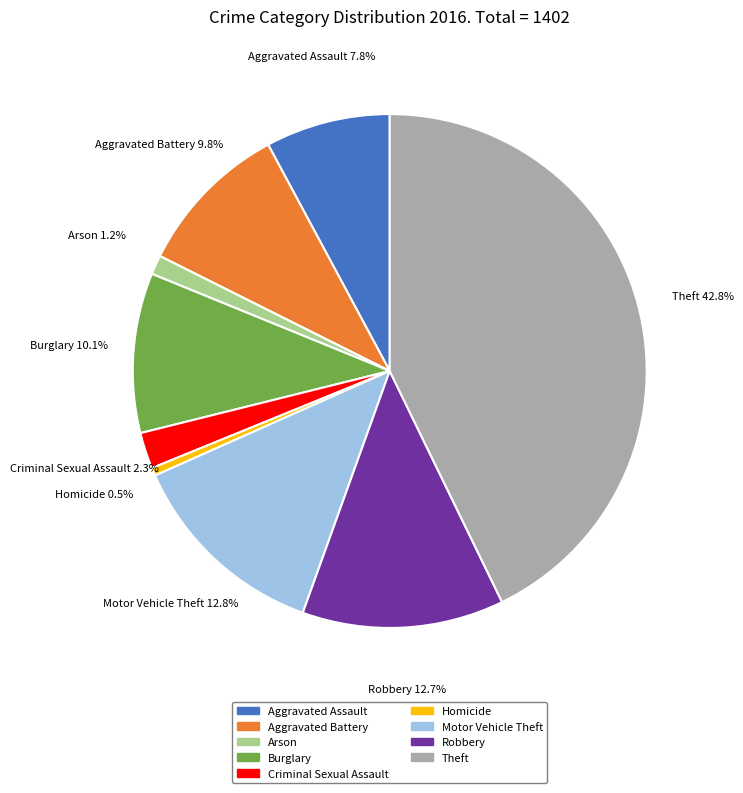

To the nearest percent, what is the combined percentage of Aggravated Assault and Burglary?

18%